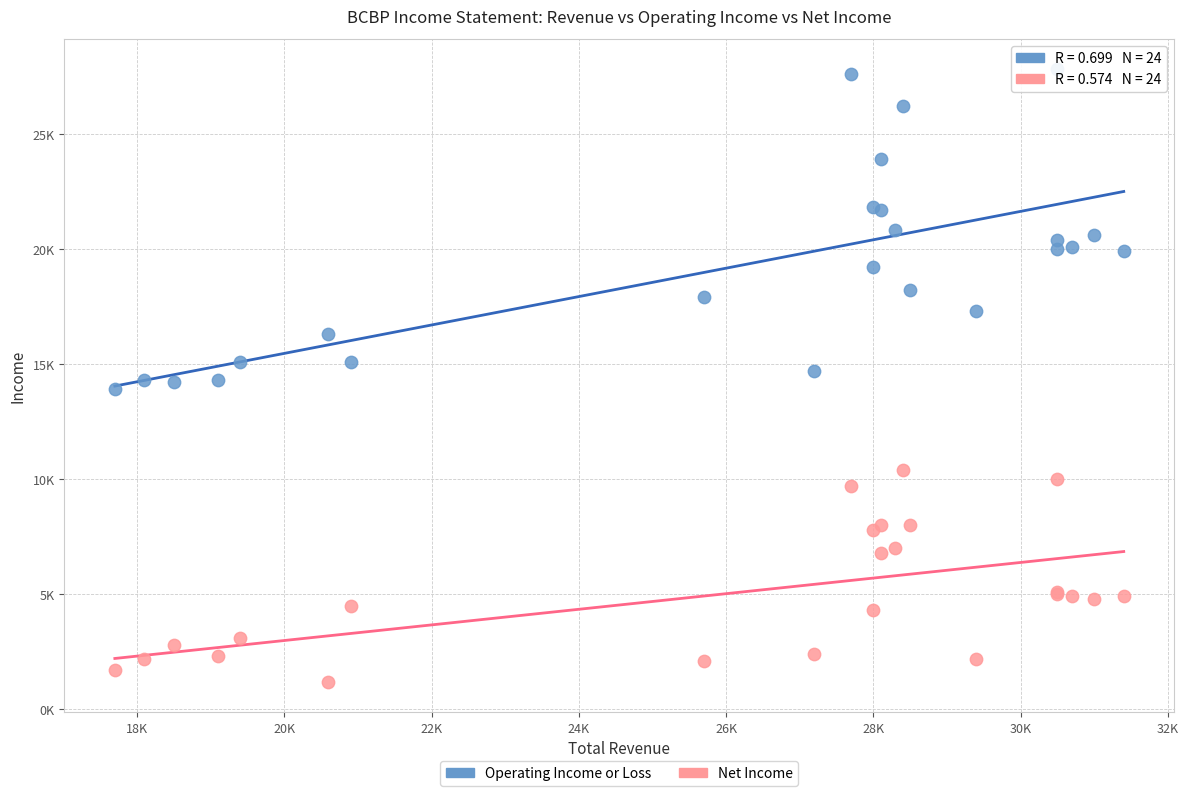

What are all the series names shown in the legend?

Operating Income or Loss, Net Income